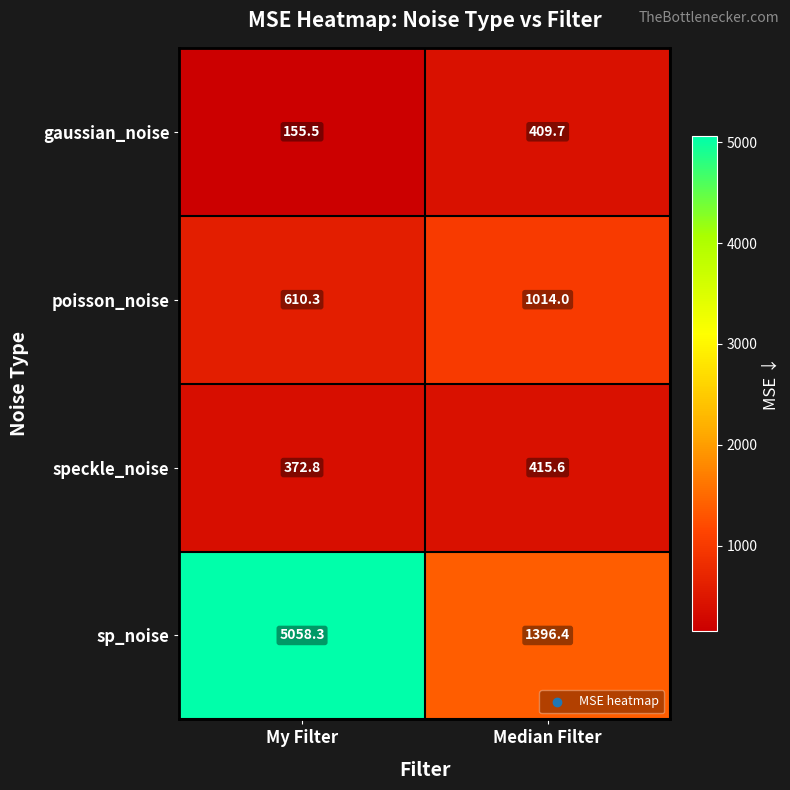

What is the spread (max minus min) of values at My Filter?

4902.8